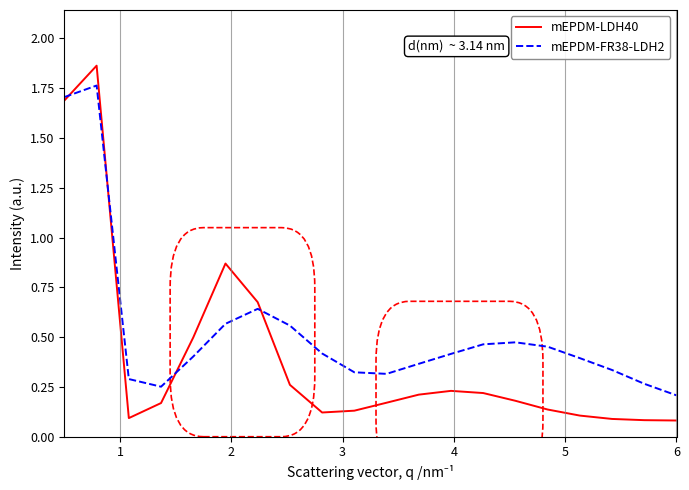

Which series has the largest range (max minus min)?

mEPDM-LDH40